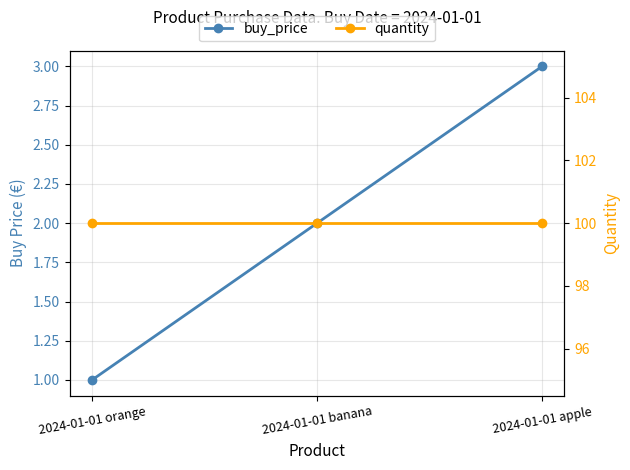

Rank the categories by buy_price value from highest to lowest.

2024-01-01 apple, 2024-01-01 banana, 2024-01-01 orange